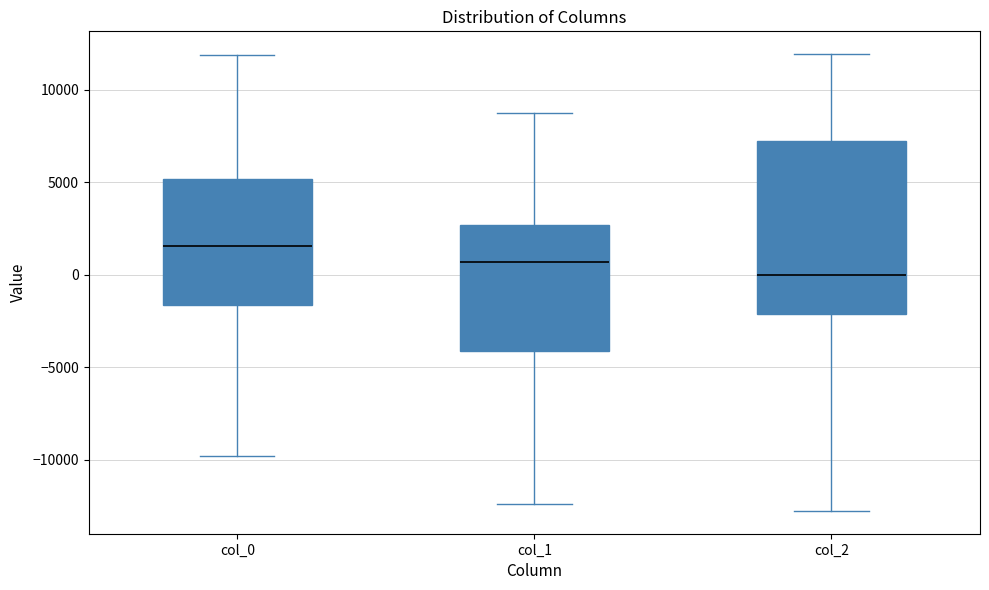

Reading left to right, read every box against the y-axis: the position of its median line, the range the box covers, and the ends of its whiskers. The values are not printed on the chart, so give them approximately, as read against the axis.

col_0: median 1500, box -1500 to 5000, whiskers -10000 to 12000
col_1: median 500, box -4000 to 2500, whiskers -12500 to 9000
col_2: median 0, box -2000 to 7000, whiskers -13000 to 12000